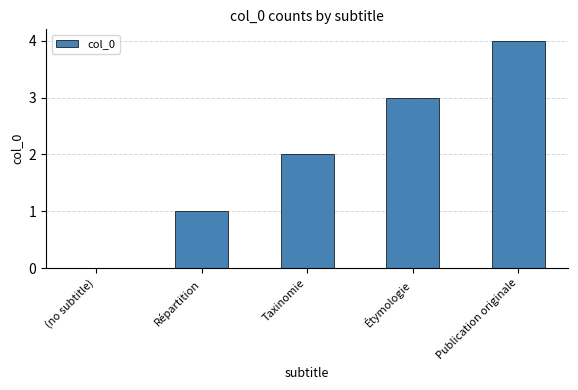

How many data points does each series have?

5